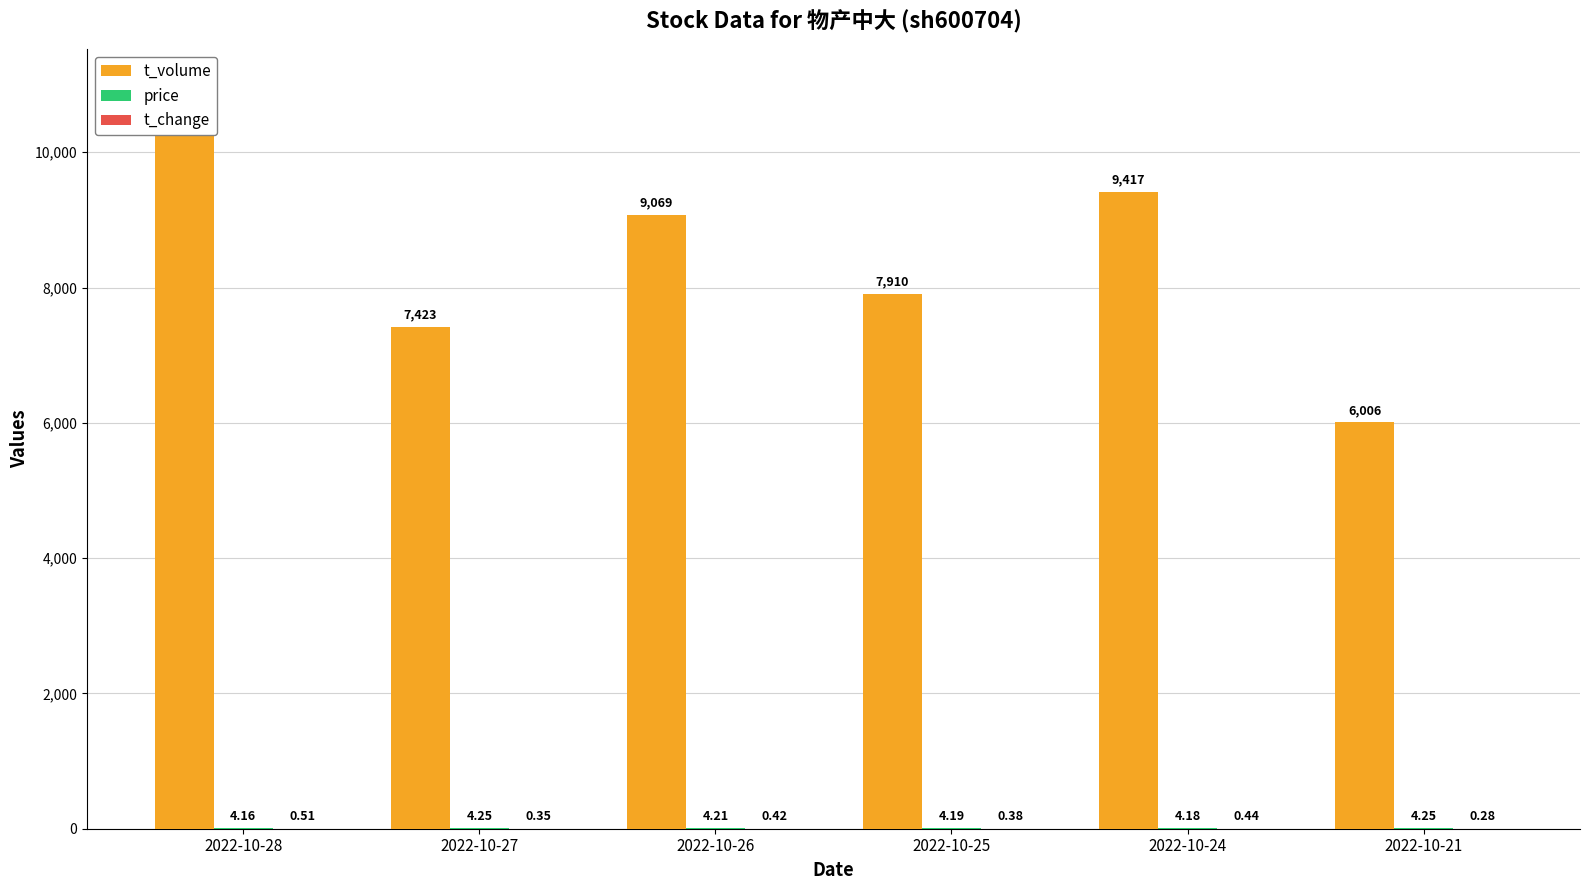

What are all the series names shown in the legend?

t_volume, price, t_change